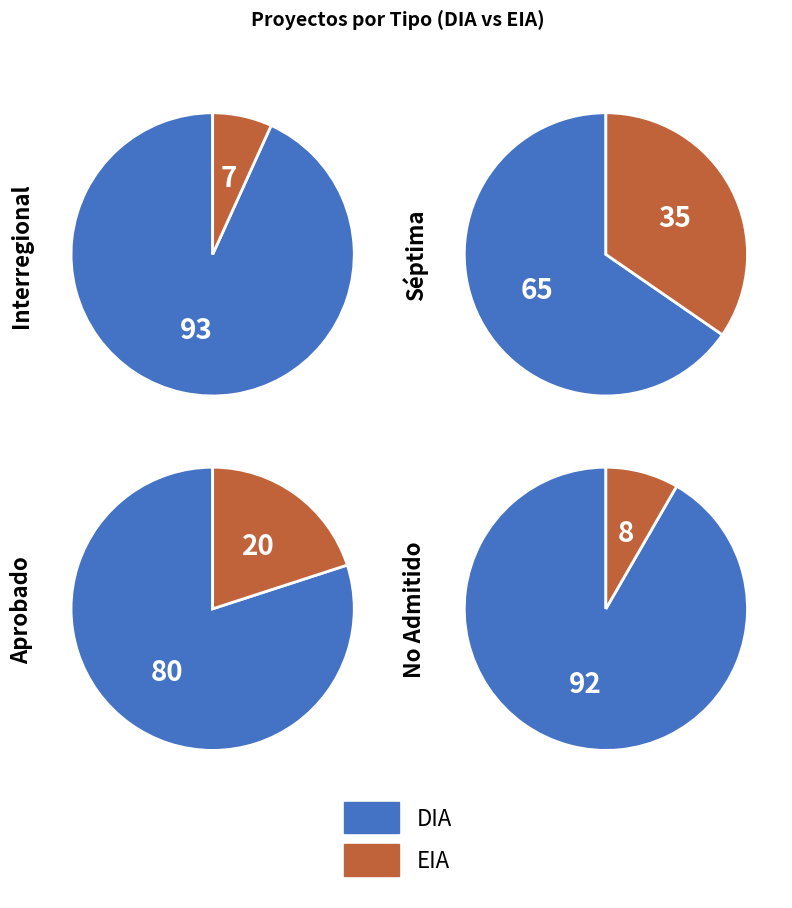

Is EIA the majority of the pie?

No